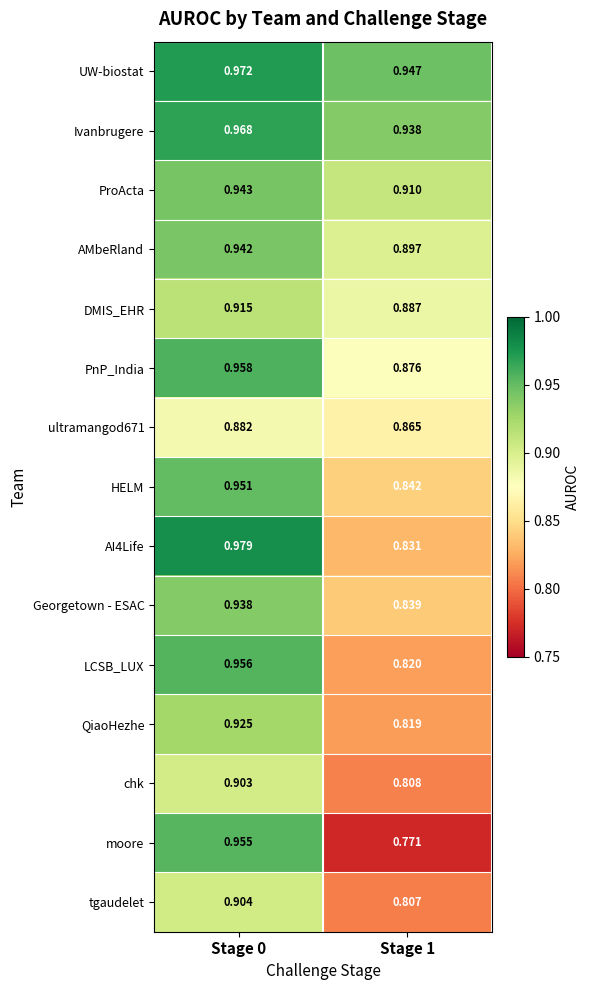

Which series has the largest range (max minus min)?

moore